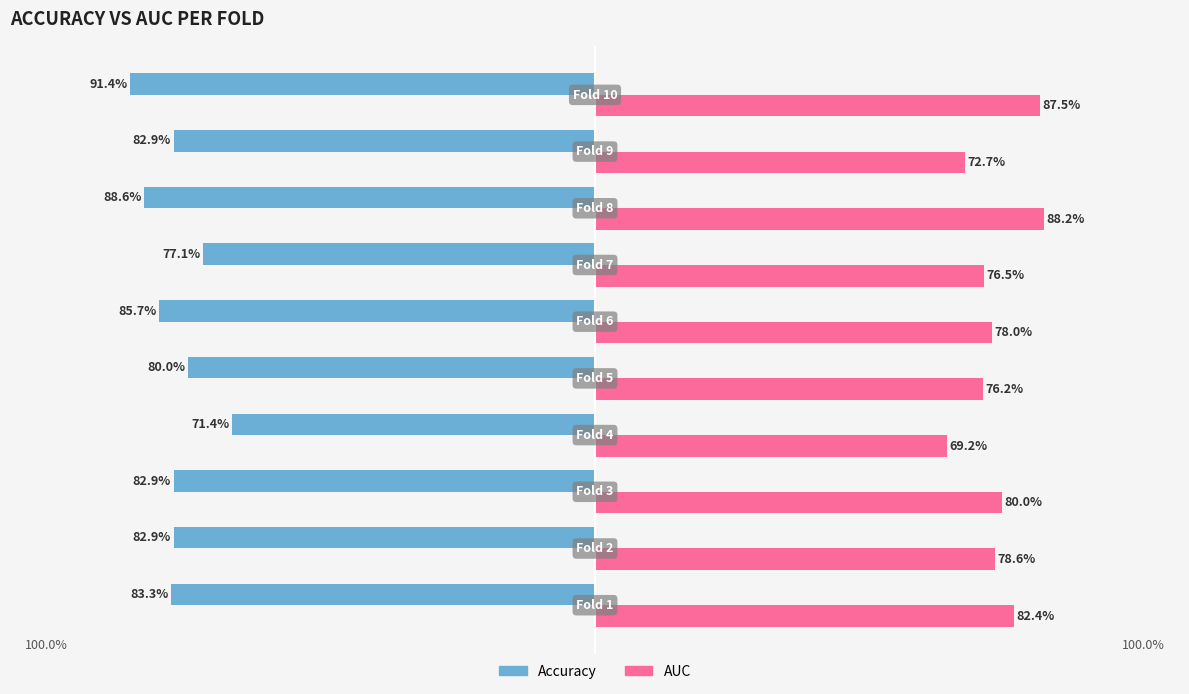

What are all the series names shown in the legend?

Accuracy, AUC